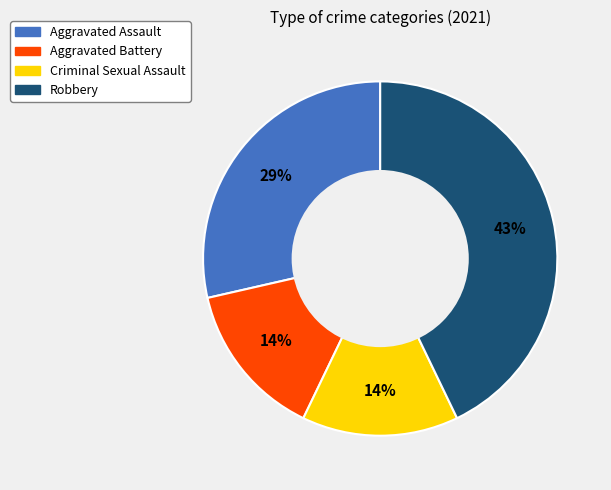

Does Aggravated Battery represent more than half of the total?

No